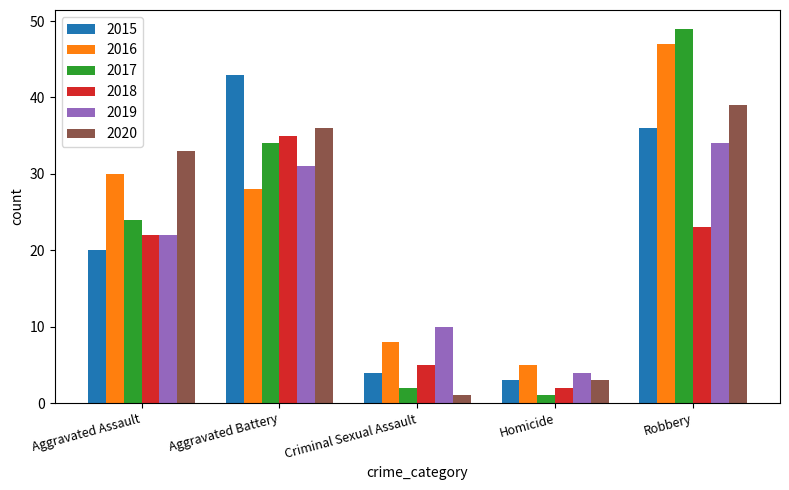

What is the greatest value displayed?

49